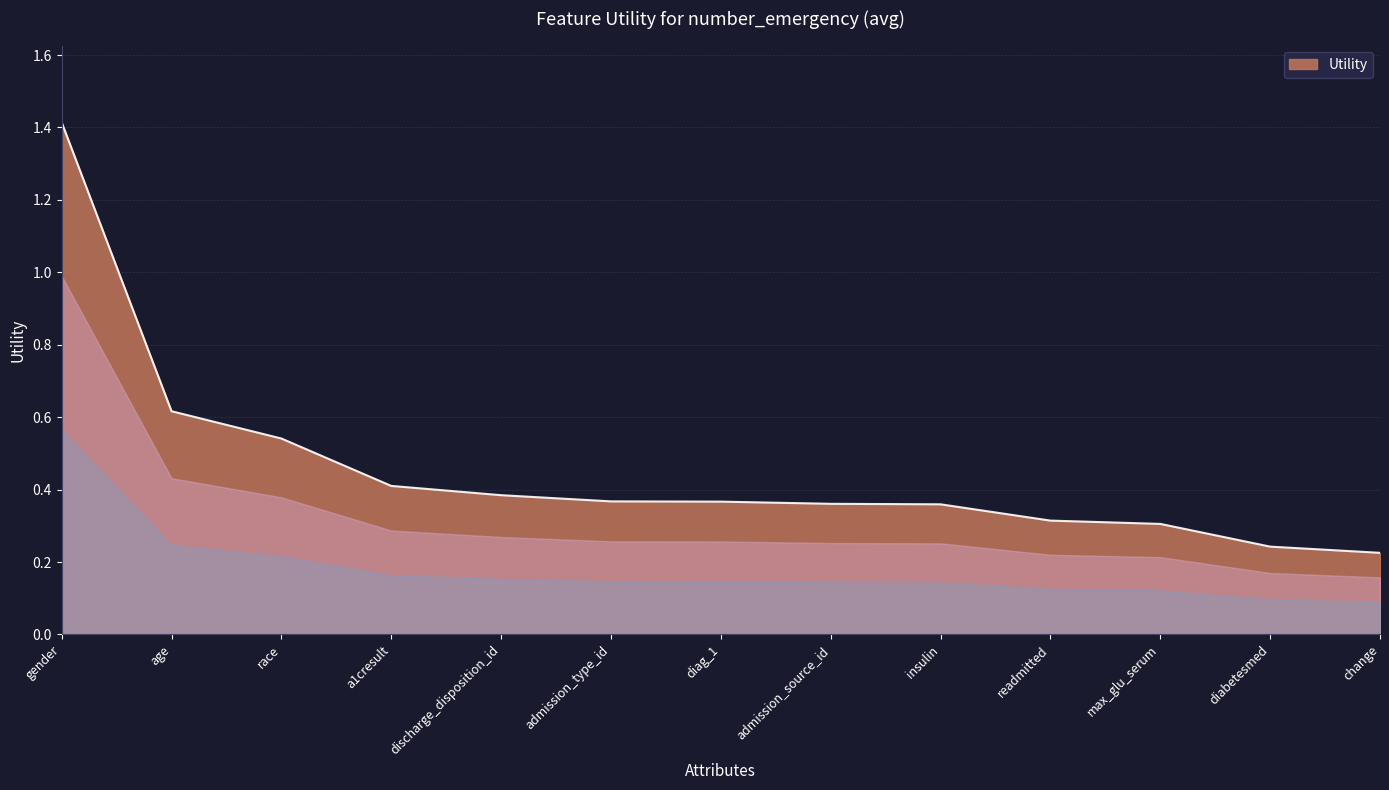

What is the sum of all values?

5.9